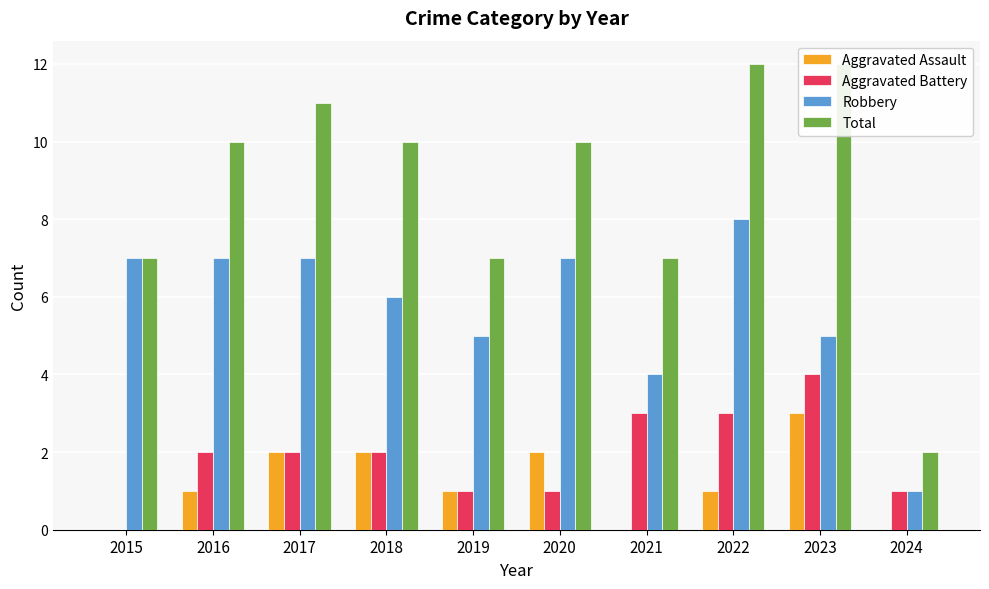

Which has a higher value, 2021 or 2019?

2019